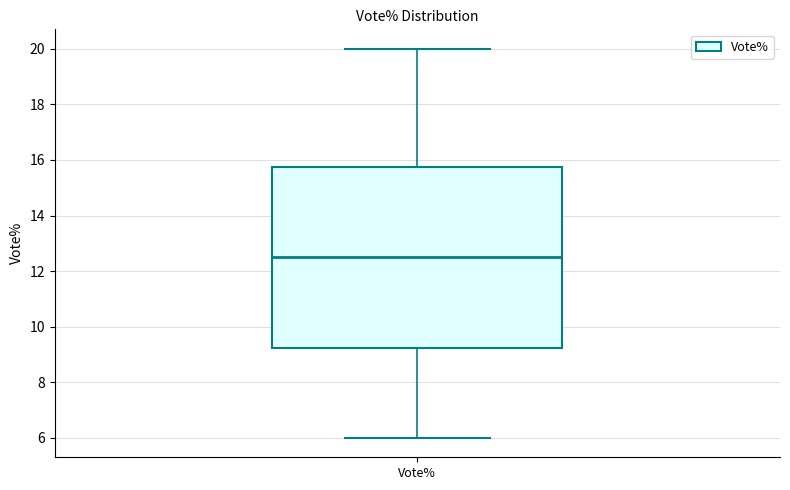

Transcribe this box plot: give where the median line is, the range the box spans, and where the two whiskers end, as read against the y-axis. The values are not printed on the chart, so give them approximately, as read against the axis.

median 12.6, box 9.2 to 15.8, whiskers 6.0 to 20.0